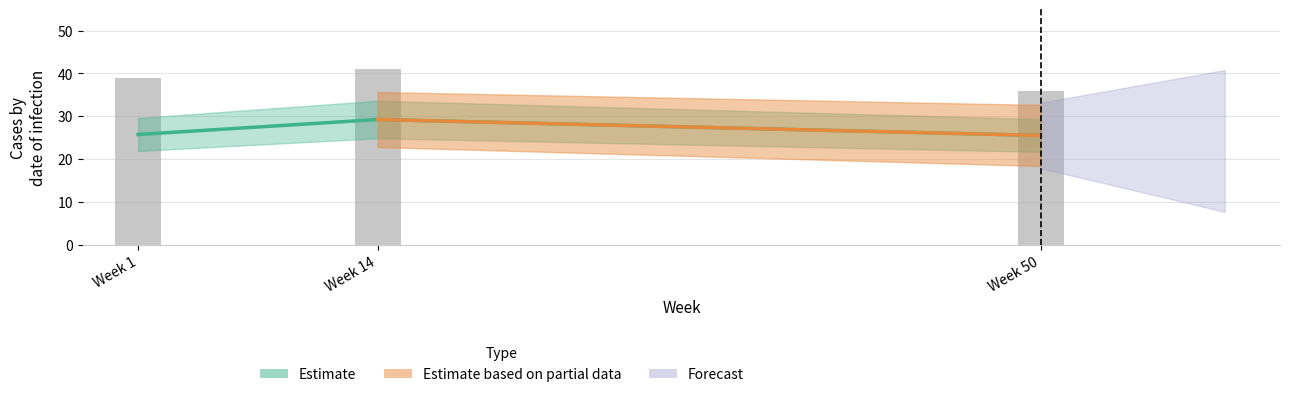

At which category does the chart reach its minimum across all series?

Week 50